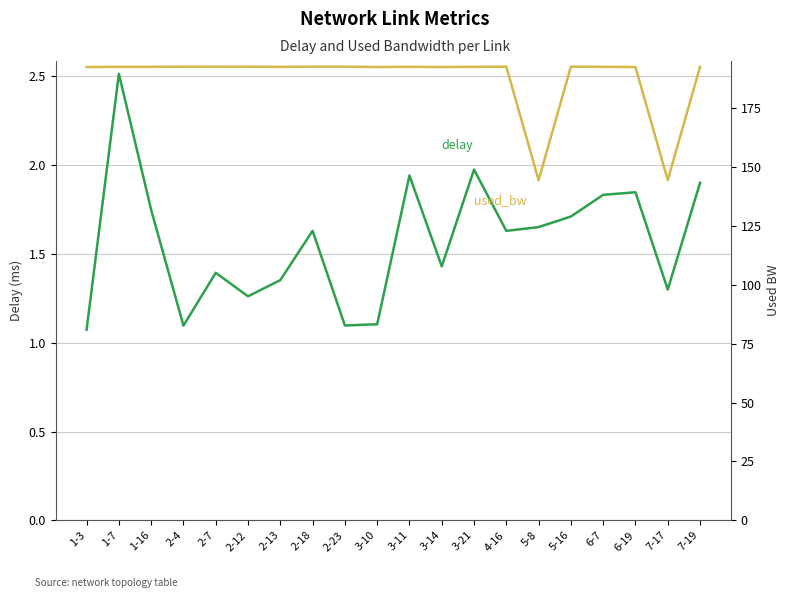

What is the maximum value shown in the chart?

192.7